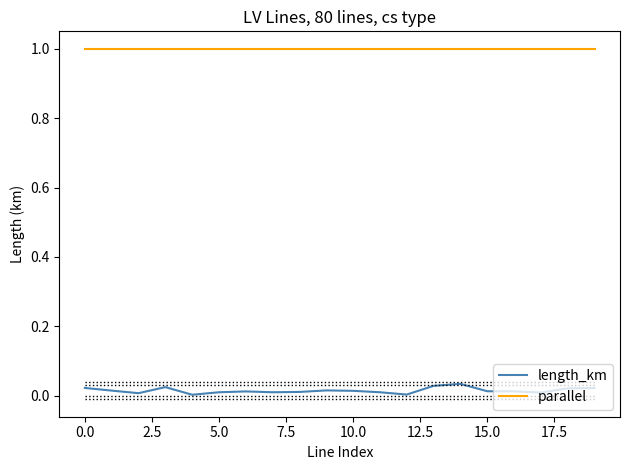

Which series has the largest range (max minus min)?

length_km